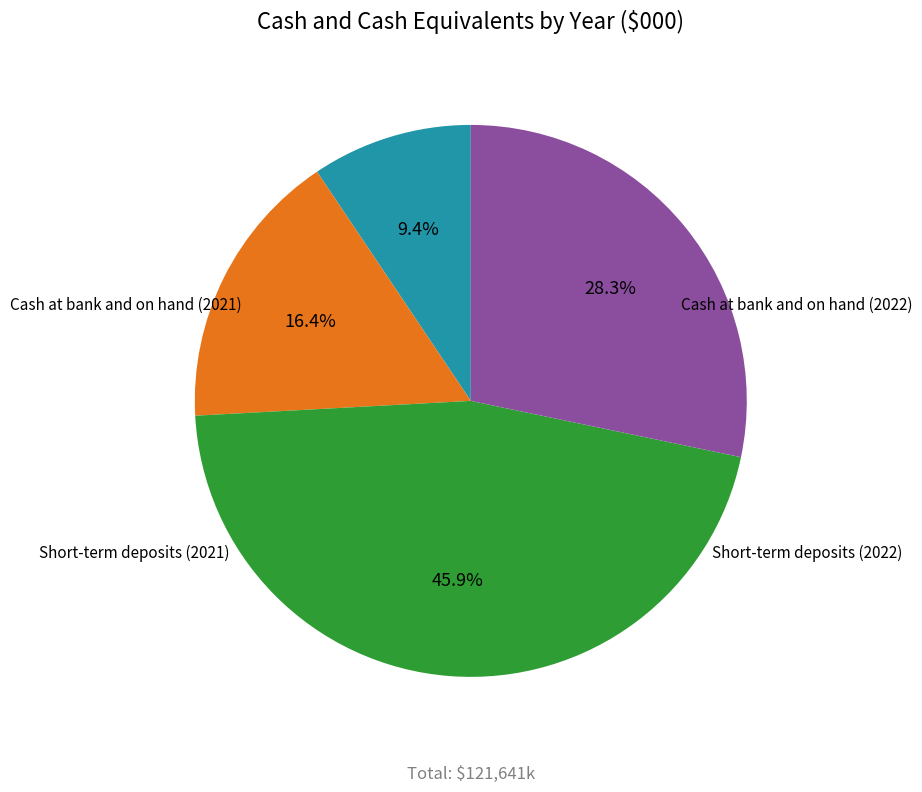

Does any single category account for the majority?

No